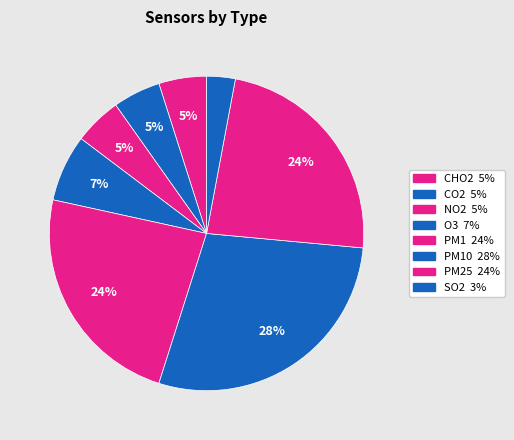

What is the smallest slice in the pie chart?

SO2